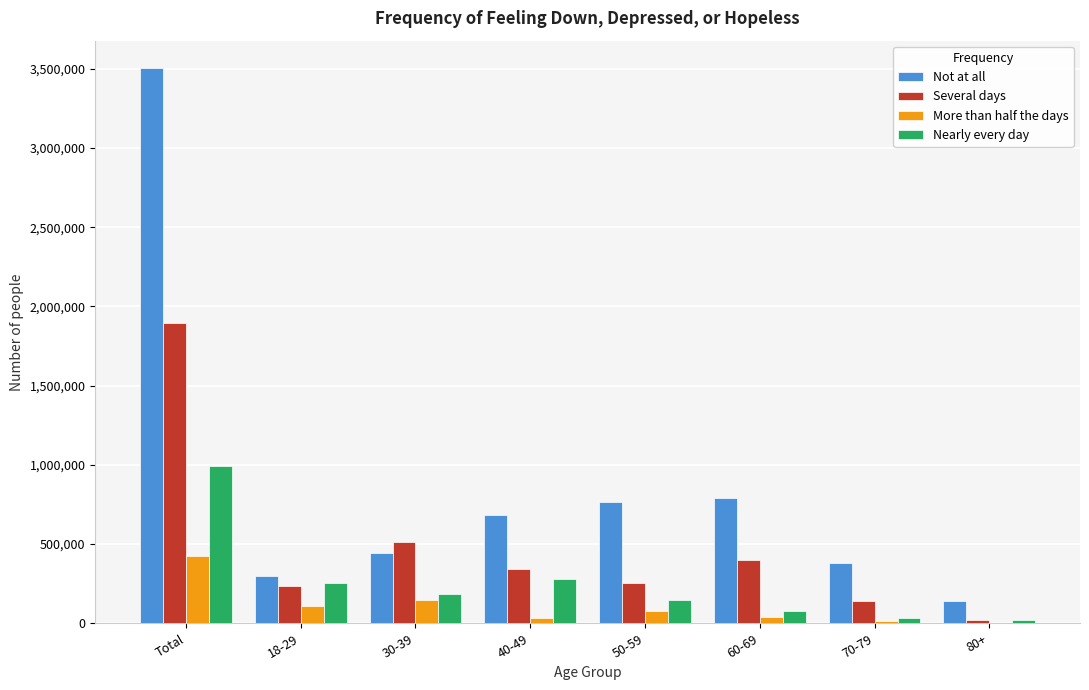

Which series changed the most between 18-29 and 80+?

Nearly every day